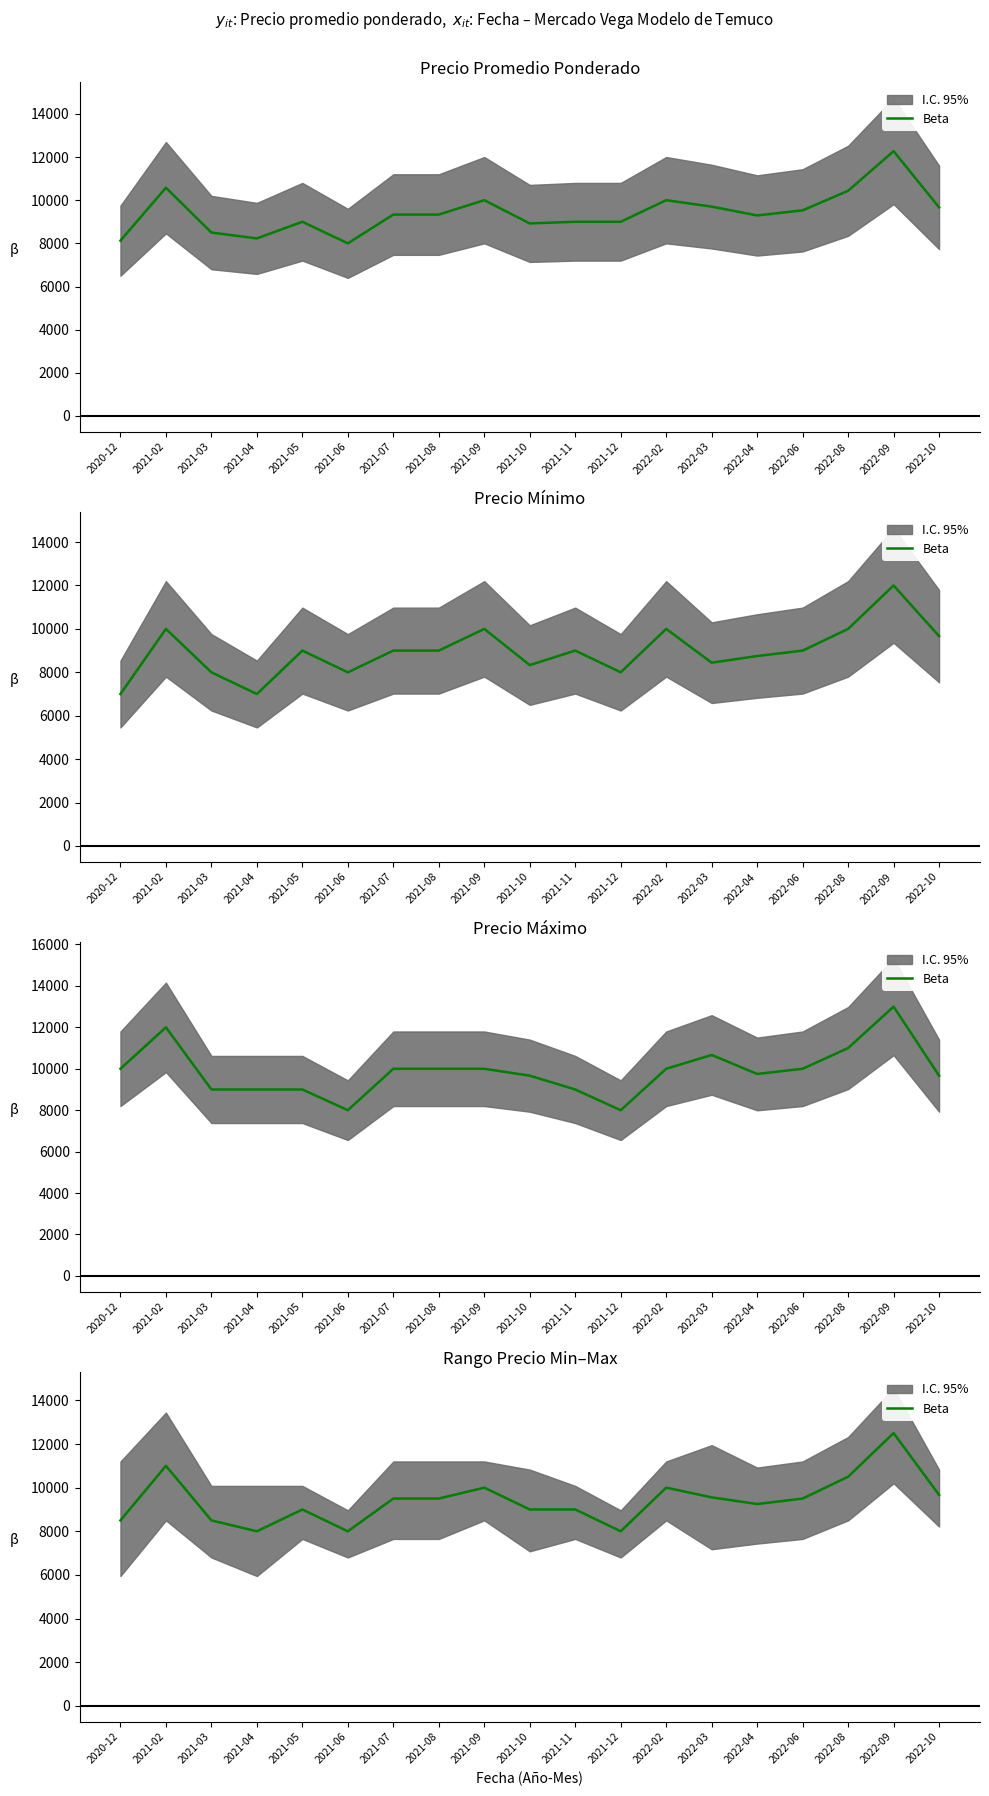

Reading left to right, list all the values displayed in this chart.

2020-12=8500.0	2021-02=11000.0	2021-03=8500.0	2021-04=8000.0	2021-05=9000.0	2021-06=8000.0	2021-07=9500.0	2021-08=9500.0	2021-09=10000.0	2021-10=9000.0	2021-11=9000.0	2021-12=8000.0	2022-02=10000.0	2022-03=9555.5	2022-04=9250.0	2022-06=9500.0	2022-08=10500.0	2022-09=12500.0	2022-10=9667.0